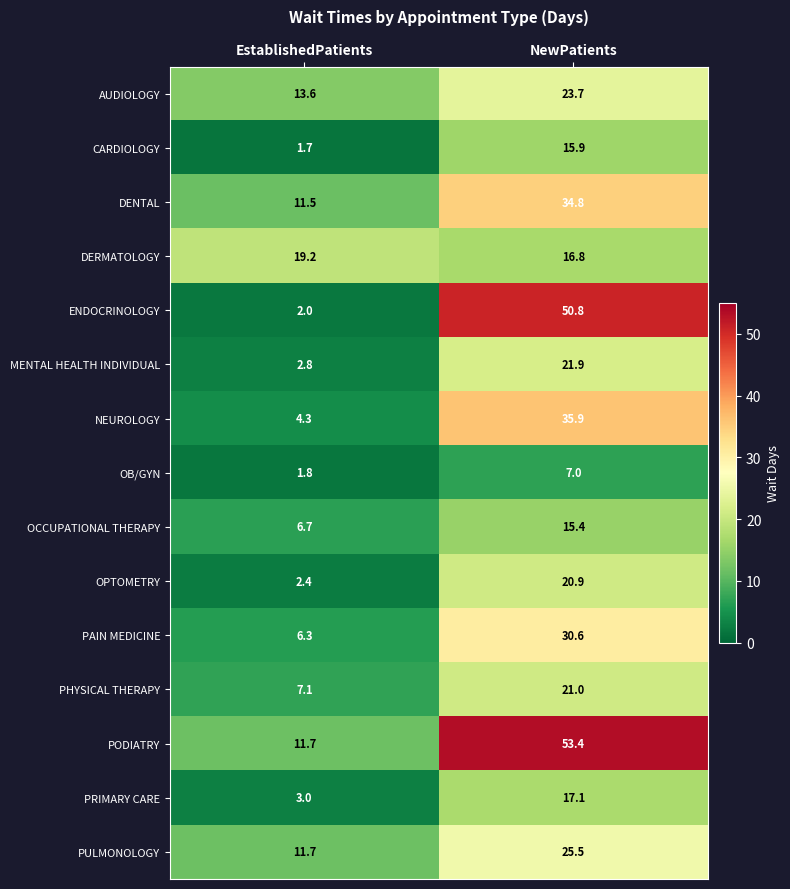

What is the maximum value for PRIMARY CARE?

17.1